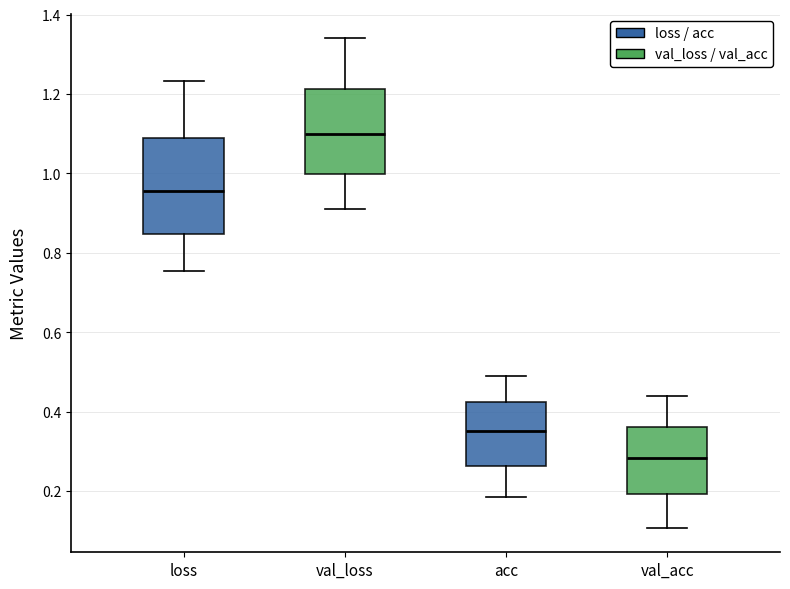

Reading left to right, read every box against the y-axis: the position of its median line, the range the box covers, and the ends of its whiskers. The values are not printed on the chart, so give them approximately, as read against the axis.

loss: median 0.96, box 0.84 to 1.08, whiskers 0.76 to 1.24
val_loss: median 1.10, box 1.00 to 1.22, whiskers 0.90 to 1.34
acc: median 0.36, box 0.26 to 0.42, whiskers 0.18 to 0.48
val_acc: median 0.28, box 0.20 to 0.36, whiskers 0.10 to 0.44